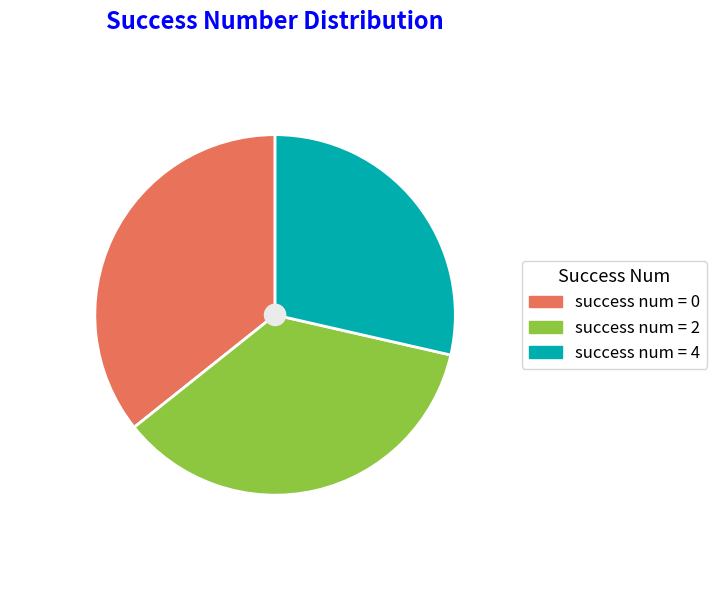

Is there a majority slice in this chart?

No